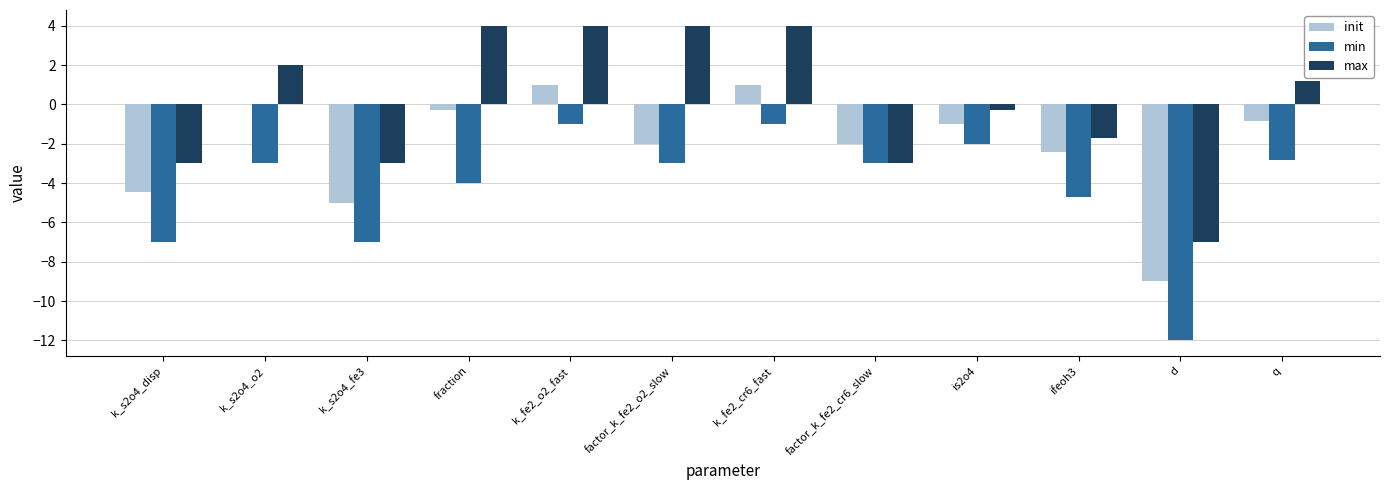

Which series has the largest total across all categories?

max